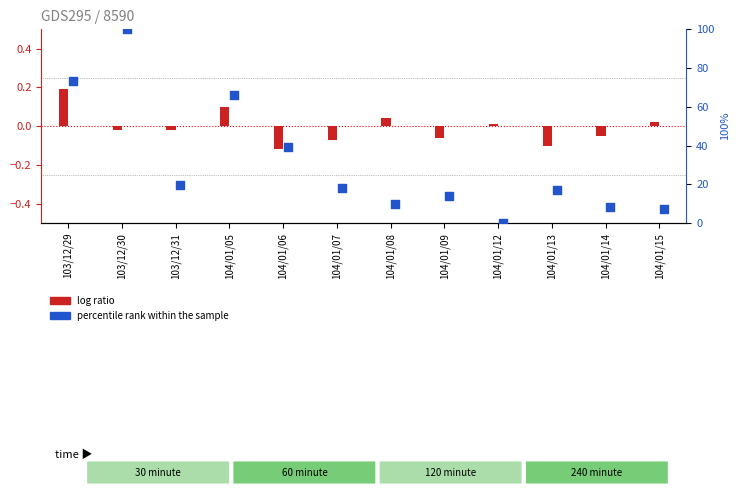

Which series has the largest total across all categories?

percentile rank within the sample